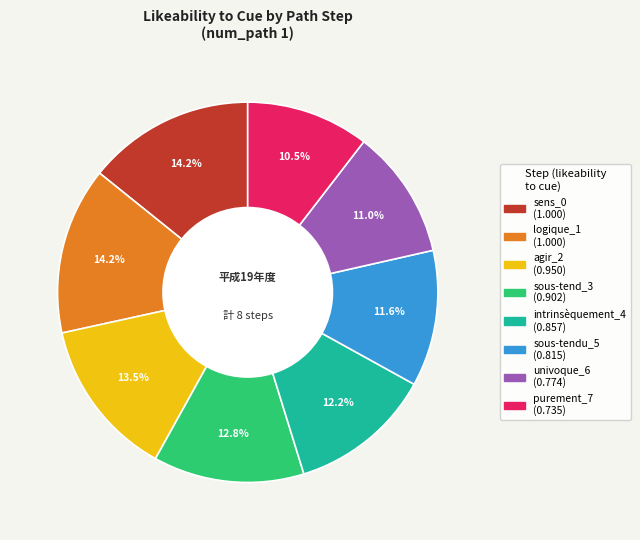

How many slices are in this pie chart?

8